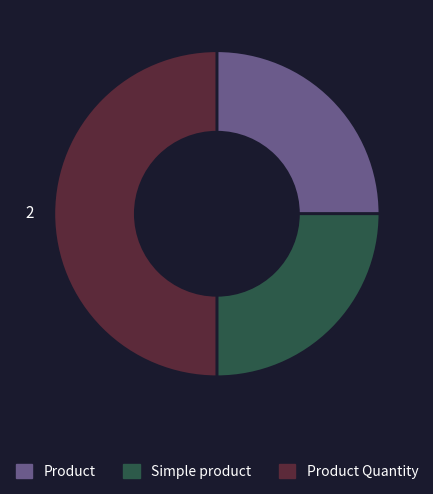

To the nearest percent, what is the average slice percentage?

33%